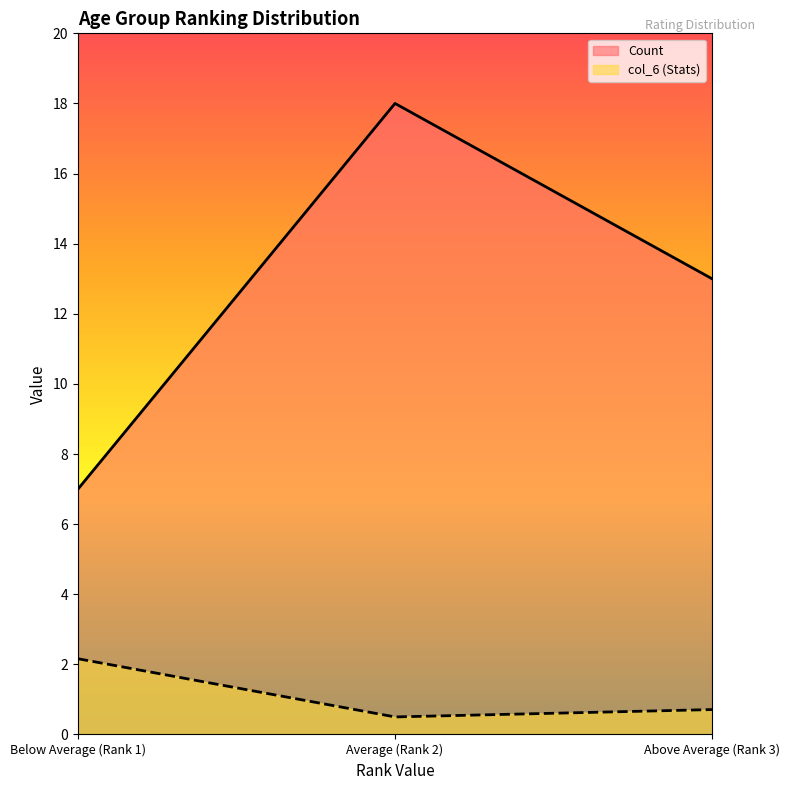

What are all the series names shown in the legend?

Count, col_6 (Stats)